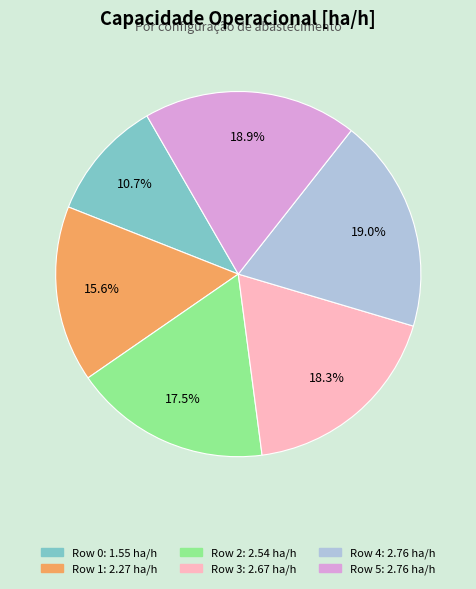

Does any single category account for the majority?

No